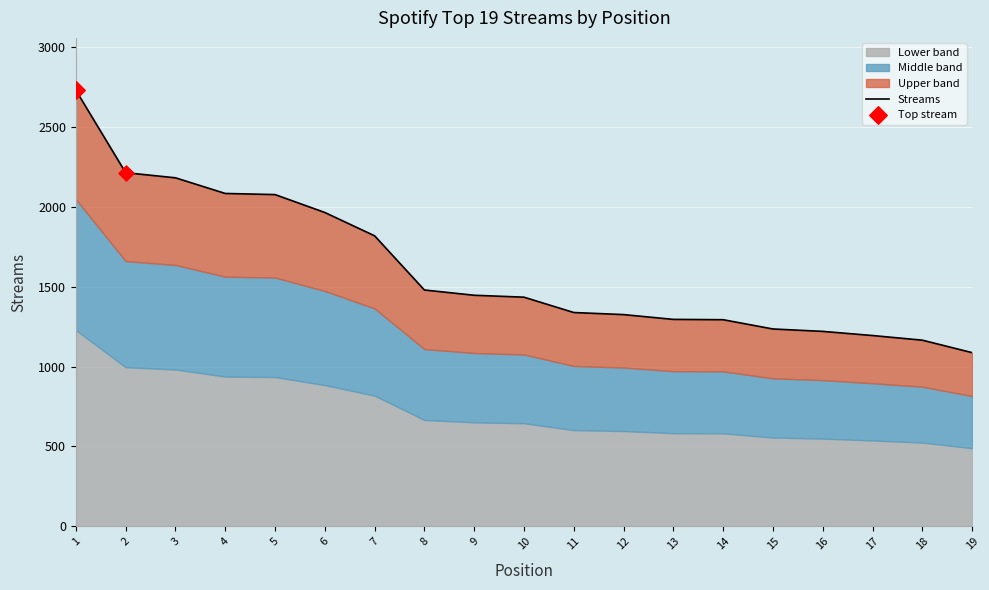

What is the ratio of the value at 4 to the value at 7?

1.1